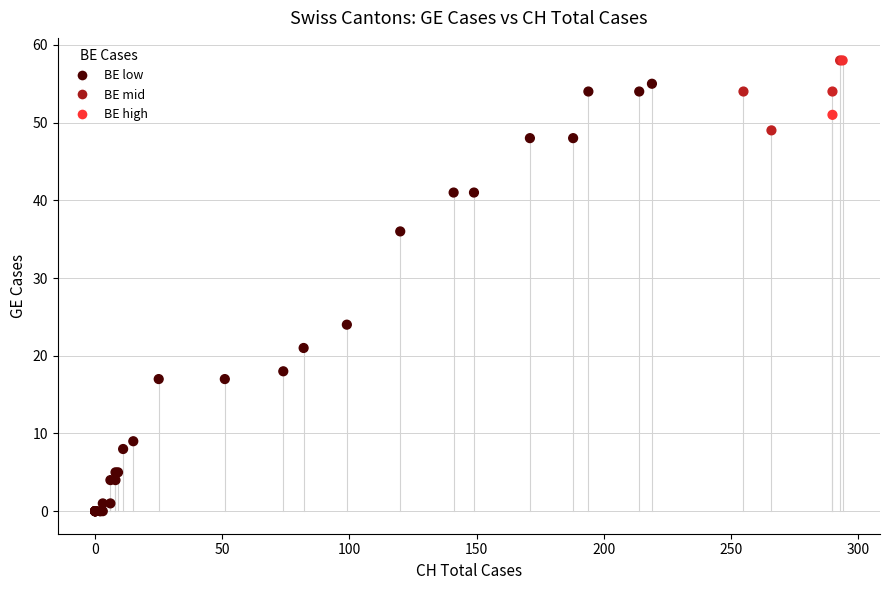

What Y value in the scatter plot is closest to 29?

24